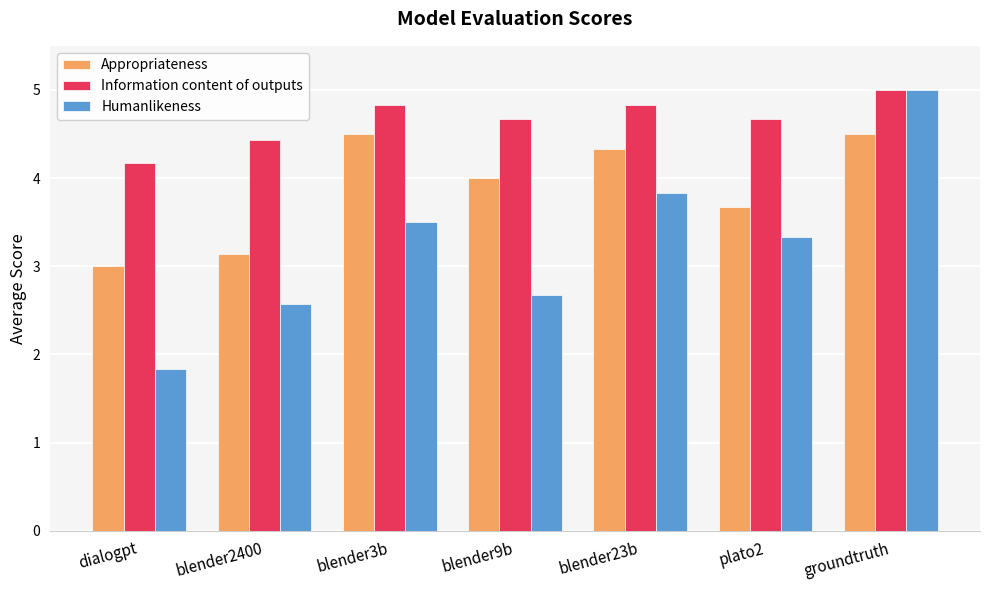

Which series has the largest total across all categories?

Information content of outputs